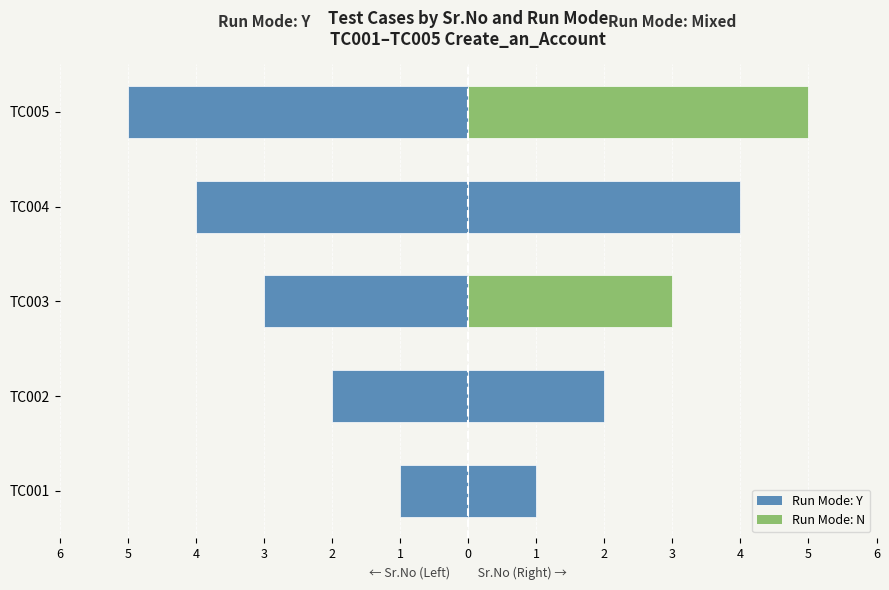

What is the difference between the maximum and minimum values?

4